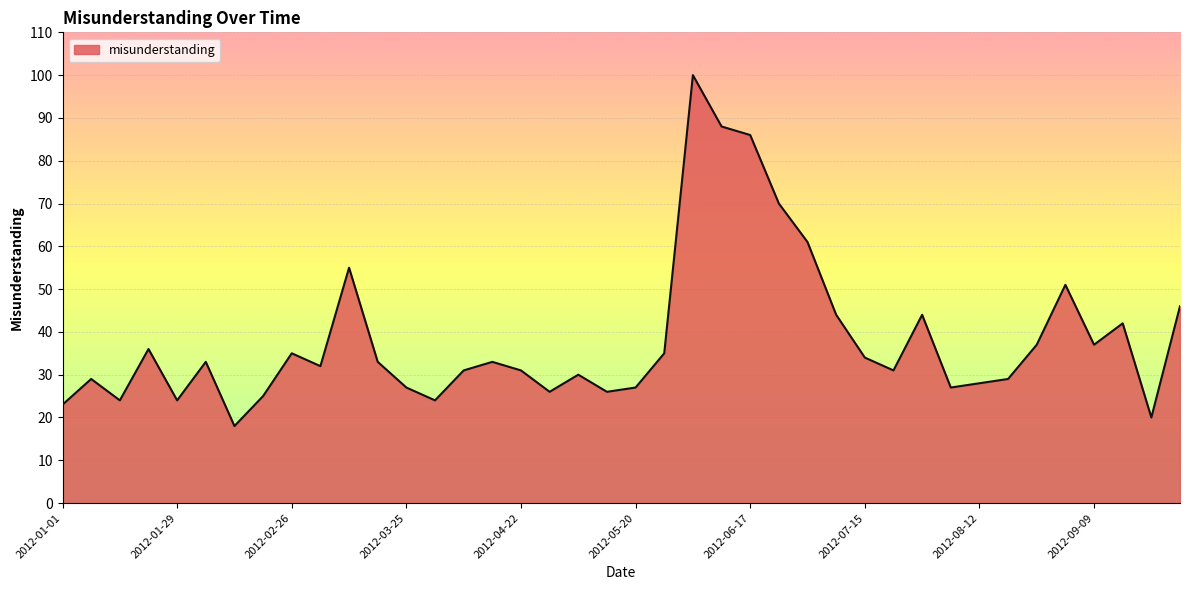

What is the maximum value shown in the chart?

100